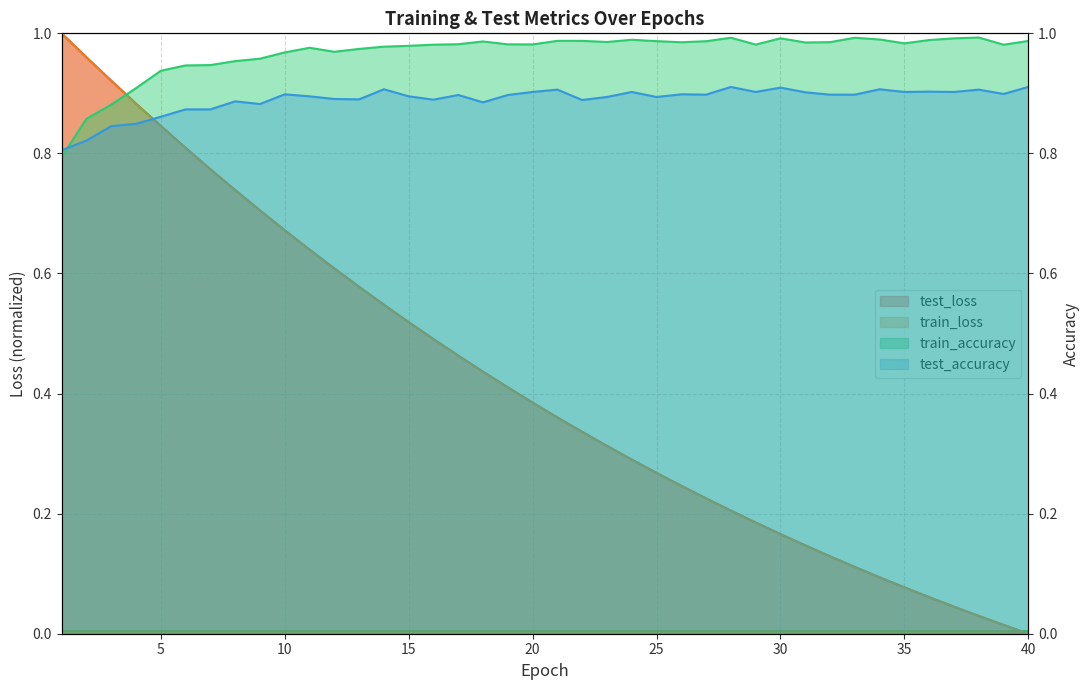

Reading left to right, what are all the values shown in this chart?

test_loss: 1=1.0	2=1.0	3=0.9	4=0.9	5=0.8	6=0.8	7=0.8	8=0.7	9=0.7	10=0.7	11=0.6	12=0.6	13=0.6	14=0.5	15=0.5	16=0.5	17=0.5	18=0.4	19=0.4	20=0.4	21=0.4	22=0.3	23=0.3	24=0.3	25=0.3	26=0.2	27=0.2	28=0.2	29=0.2	30=0.2	31=0.1	32=0.1	33=0.1	34=0.1	35=0.1	36=0.1	37=0.0	38=0.0	39=0.0	40=0.0
train_loss: 1=1.0	2=1.0	3=0.9	4=0.9	5=0.8	6=0.8	7=0.8	8=0.7	9=0.7	10=0.7	11=0.6	12=0.6	13=0.6	14=0.5	15=0.5	16=0.5	17=0.5	18=0.4	19=0.4	20=0.4	21=0.4	22=0.3	23=0.3	24=0.3	25=0.3	26=0.2	27=0.2	28=0.2	29=0.2	30=0.2	31=0.1	32=0.1	33=0.1	34=0.1	35=0.1	36=0.1	37=0.0	38=0.0	39=0.0	40=0.0
train_accuracy: 1=0.8	2=0.9	3=0.9	4=0.9	5=0.9	6=0.9	7=0.9	8=1.0	9=1.0	10=1.0	11=1.0	12=1.0	13=1.0	14=1.0	15=1.0	16=1.0	17=1.0	18=1.0	19=1.0	20=1.0	21=1.0	22=1.0	23=1.0	24=1.0	25=1.0	26=1.0	27=1.0	28=1.0	29=1.0	30=1.0	31=1.0	32=1.0	33=1.0	34=1.0	35=1.0	36=1.0	37=1.0	38=1.0	39=1.0	40=1.0
test_accuracy: 1=0.8	2=0.8	3=0.8	4=0.8	5=0.9	6=0.9	7=0.9	8=0.9	9=0.9	10=0.9	11=0.9	12=0.9	13=0.9	14=0.9	15=0.9	16=0.9	17=0.9	18=0.9	19=0.9	20=0.9	21=0.9	22=0.9	23=0.9	24=0.9	25=0.9	26=0.9	27=0.9	28=0.9	29=0.9	30=0.9	31=0.9	32=0.9	33=0.9	34=0.9	35=0.9	36=0.9	37=0.9	38=0.9	39=0.9	40=0.9